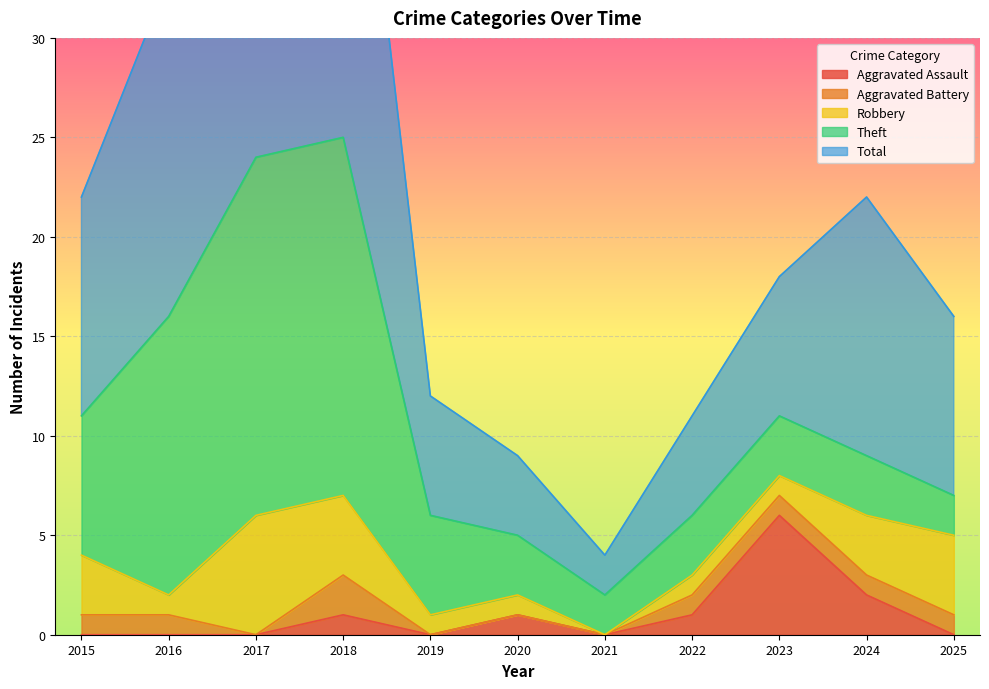

At how many categories does at least one series exceed 8?

6